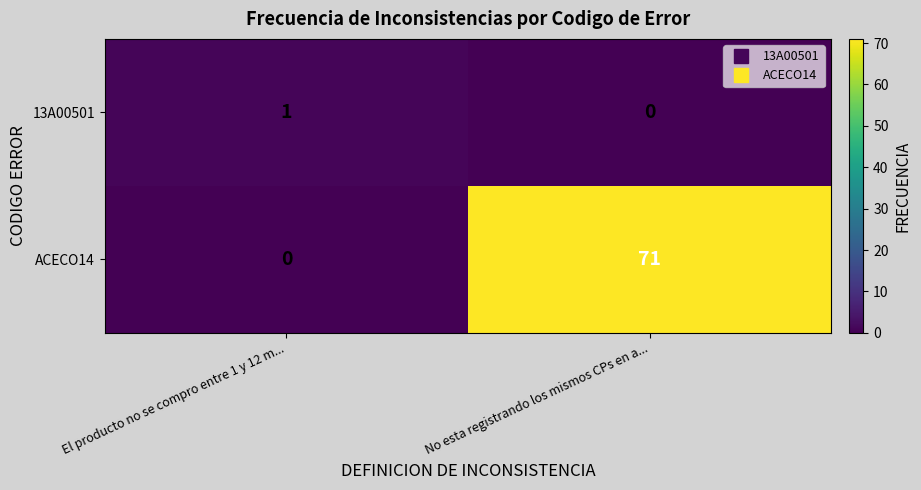

At which label does 13A00501 reach its minimum?

No esta registrando los mismos CPs en a...